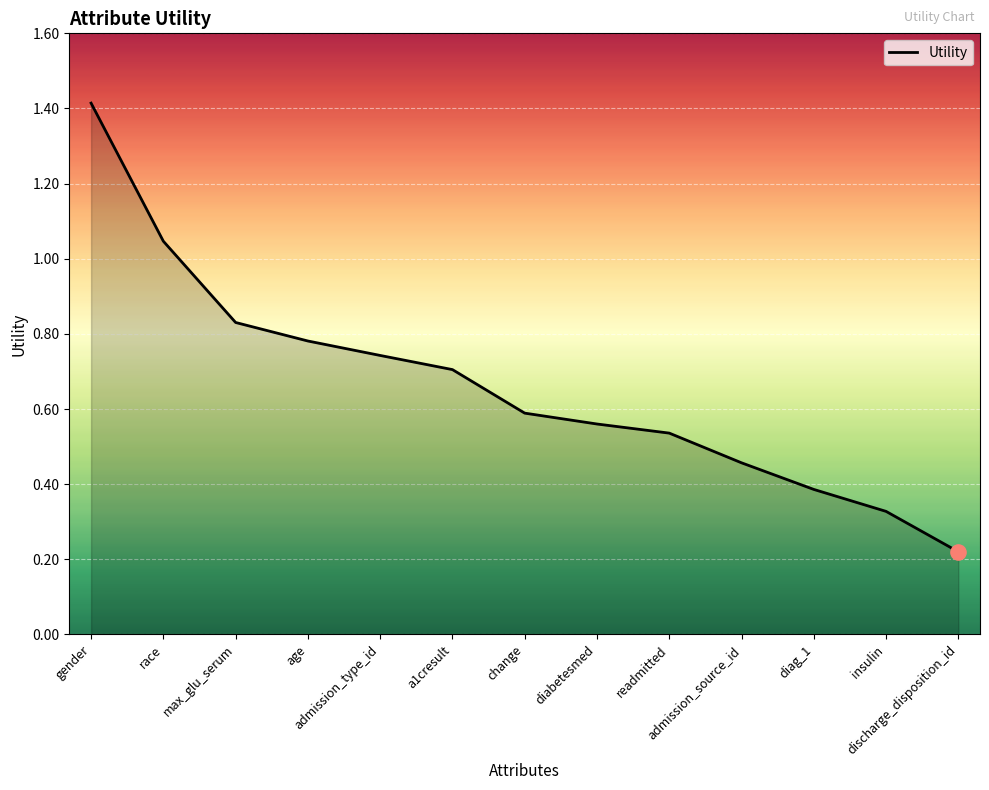

What is the change in value from readmitted to admission_source_id?

-0.1